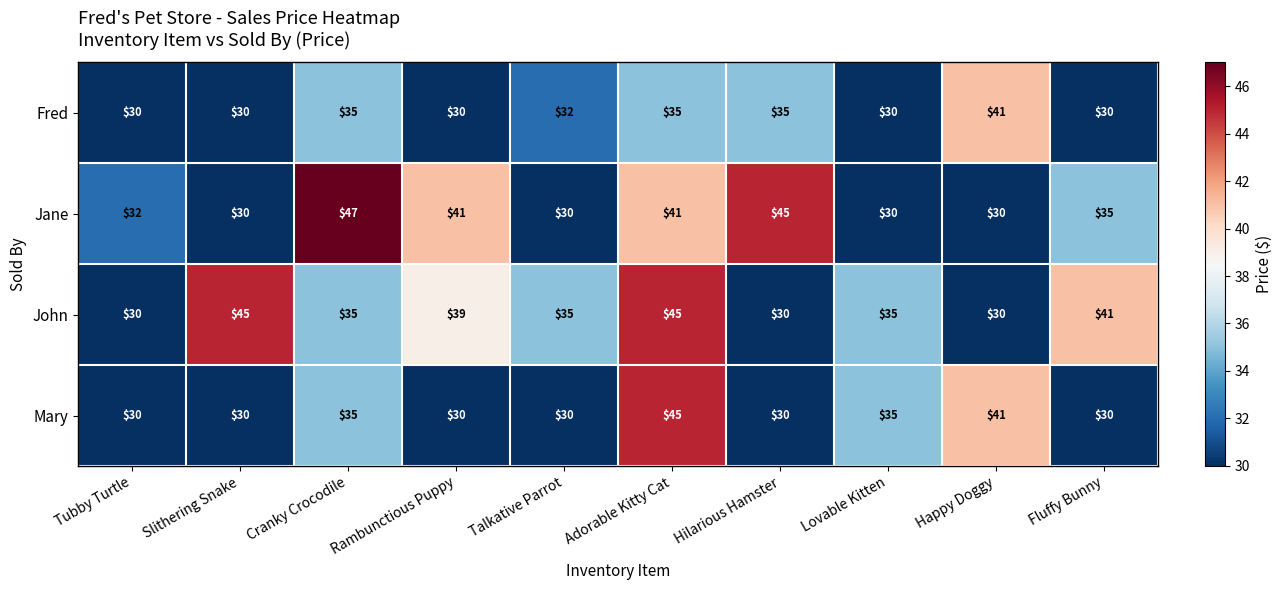

How many Mary values are between 30 and 35?

8